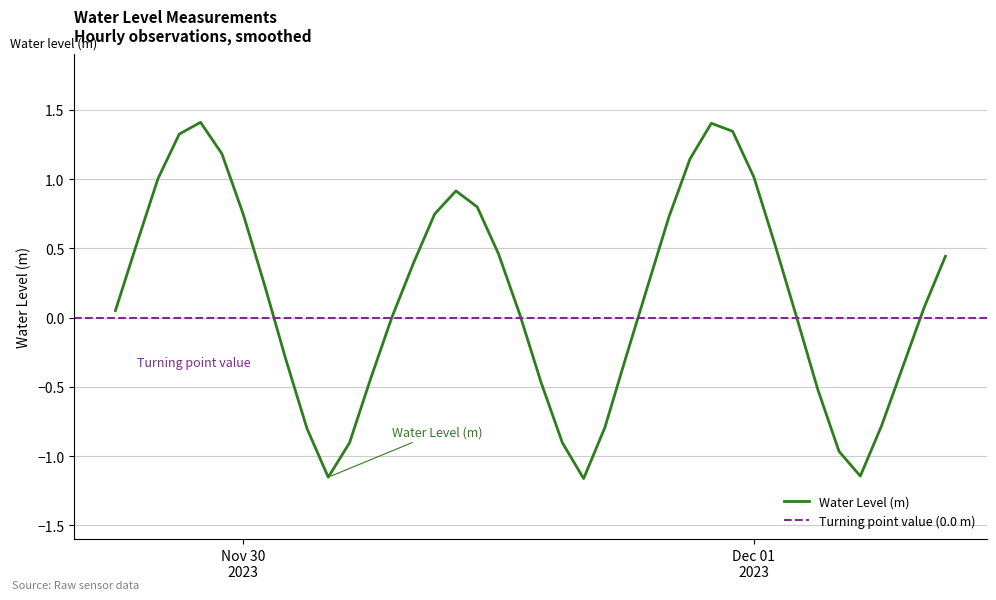

Reading left to right, what are all the values shown in this chart?

0.1	0.5	1.0	1.3	1.4	1.2	0.7	0.2	-0.3	-0.8	-1.2	-0.9	-0.4	0.0	0.4	0.7	0.9	0.8	0.5	0.0	-0.5	-0.9	-1.2	-0.8	-0.3	0.2	0.7	1.1	1.4	1.3	1.0	0.5	0.0	-0.5	-1.0	-1.1	-0.8	-0.4	0.1	0.4